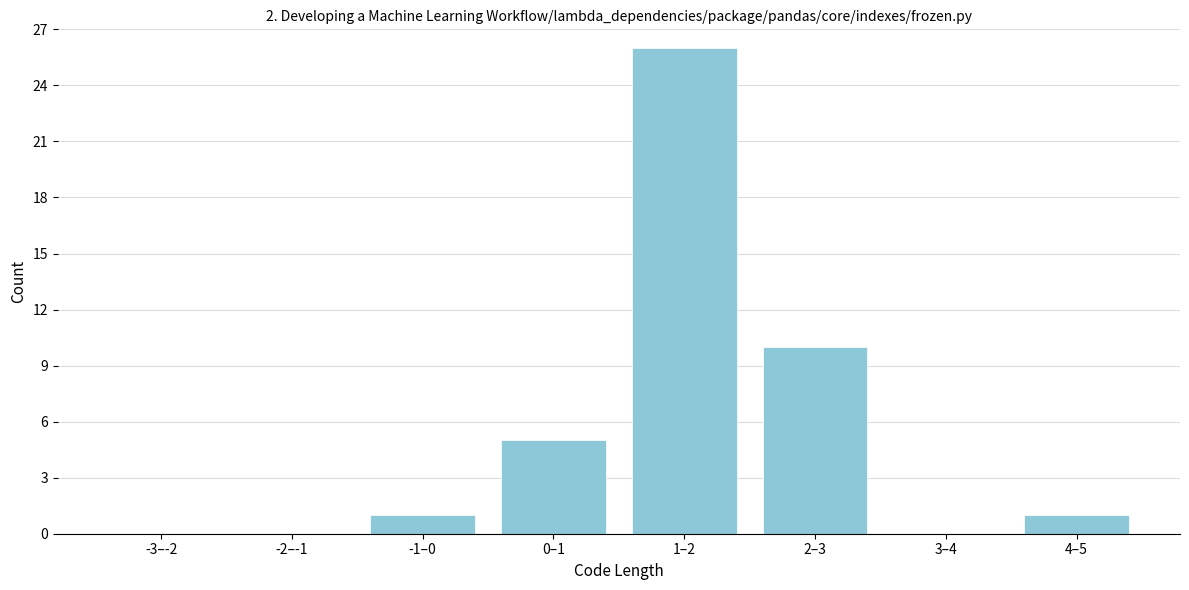

Reading left to right, extract all data points from this chart.

-3–-2=0	-2–-1=0	-1–0=1	0–1=5	1–2=26	2–3=10	3–4=0	4–5=1